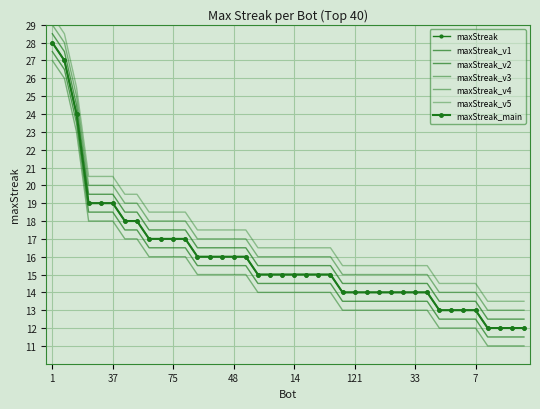

Which has a higher value, 9 or 82?

9